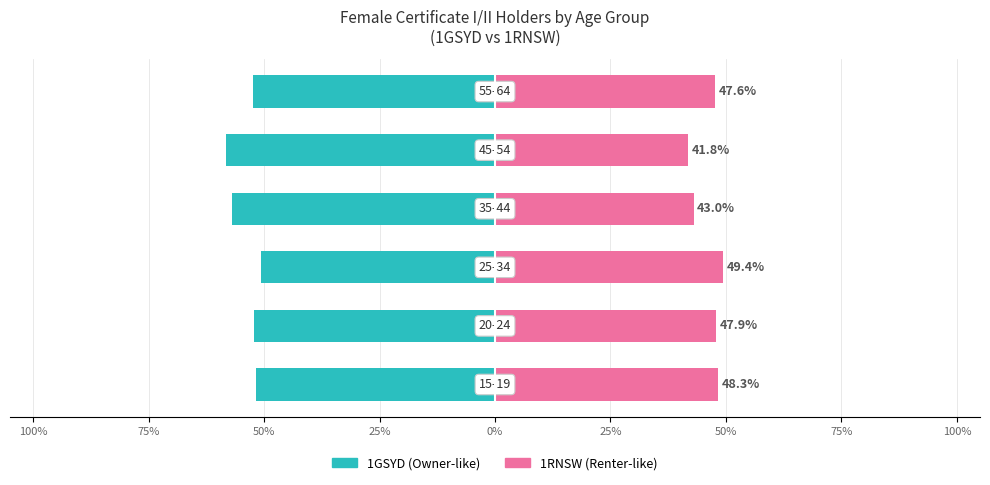

What is the average value of the 1RNSW (right) series?

46.3